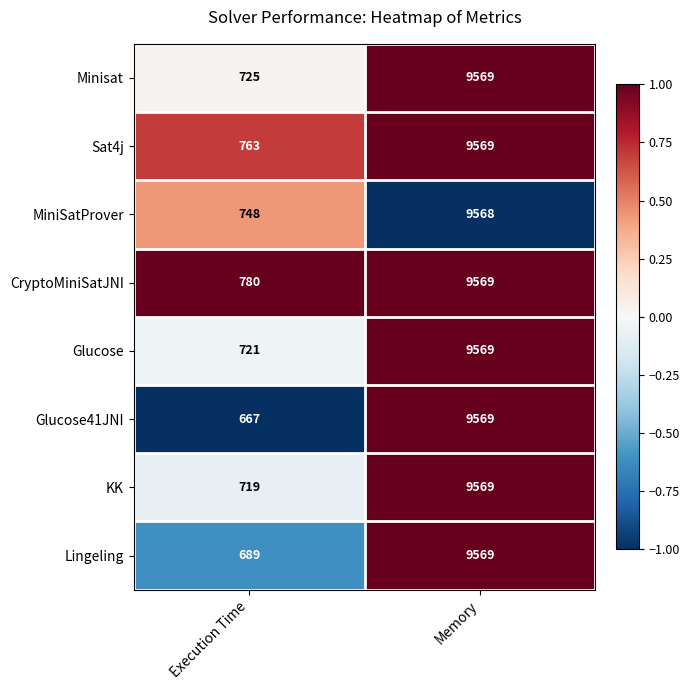

How many distinct data groups are displayed?

8